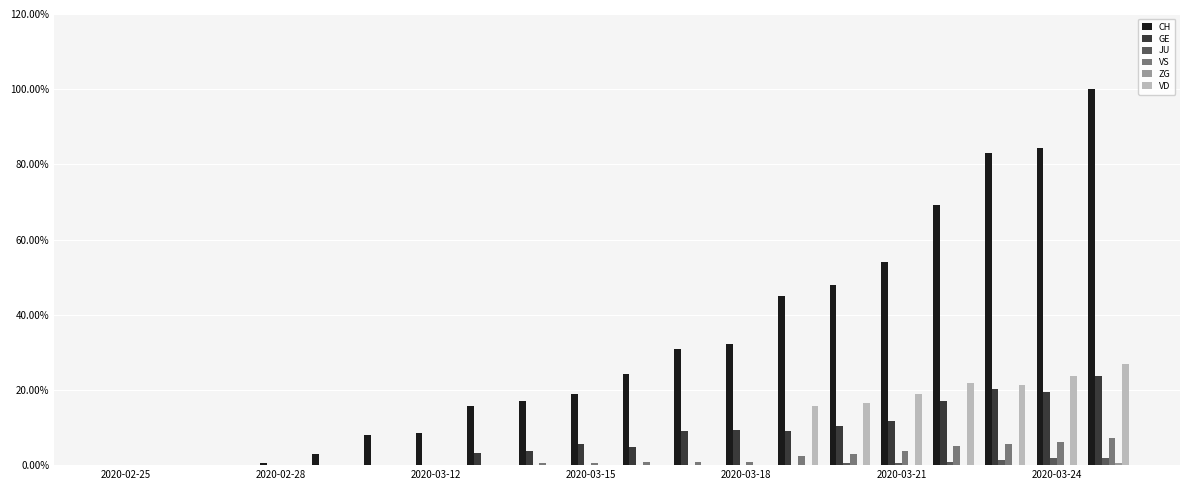

Which series has the largest total across all categories?

CH